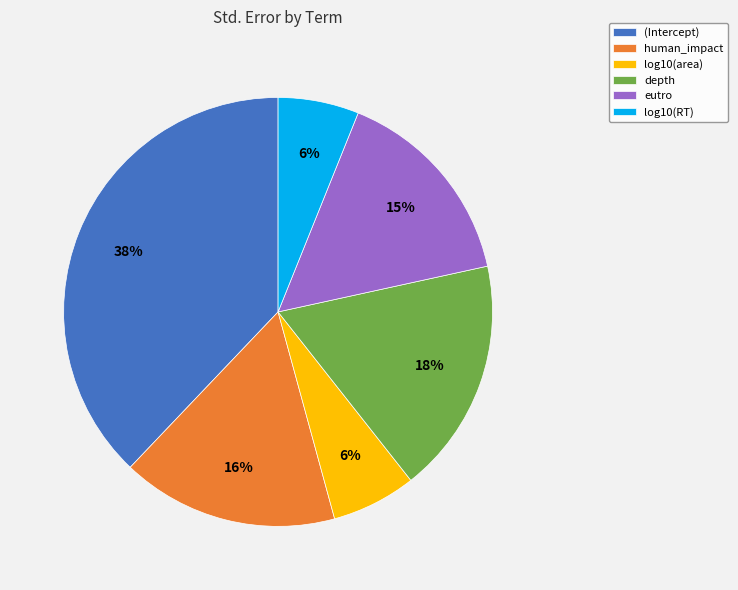

Does depth account for over 50% of the chart?

No